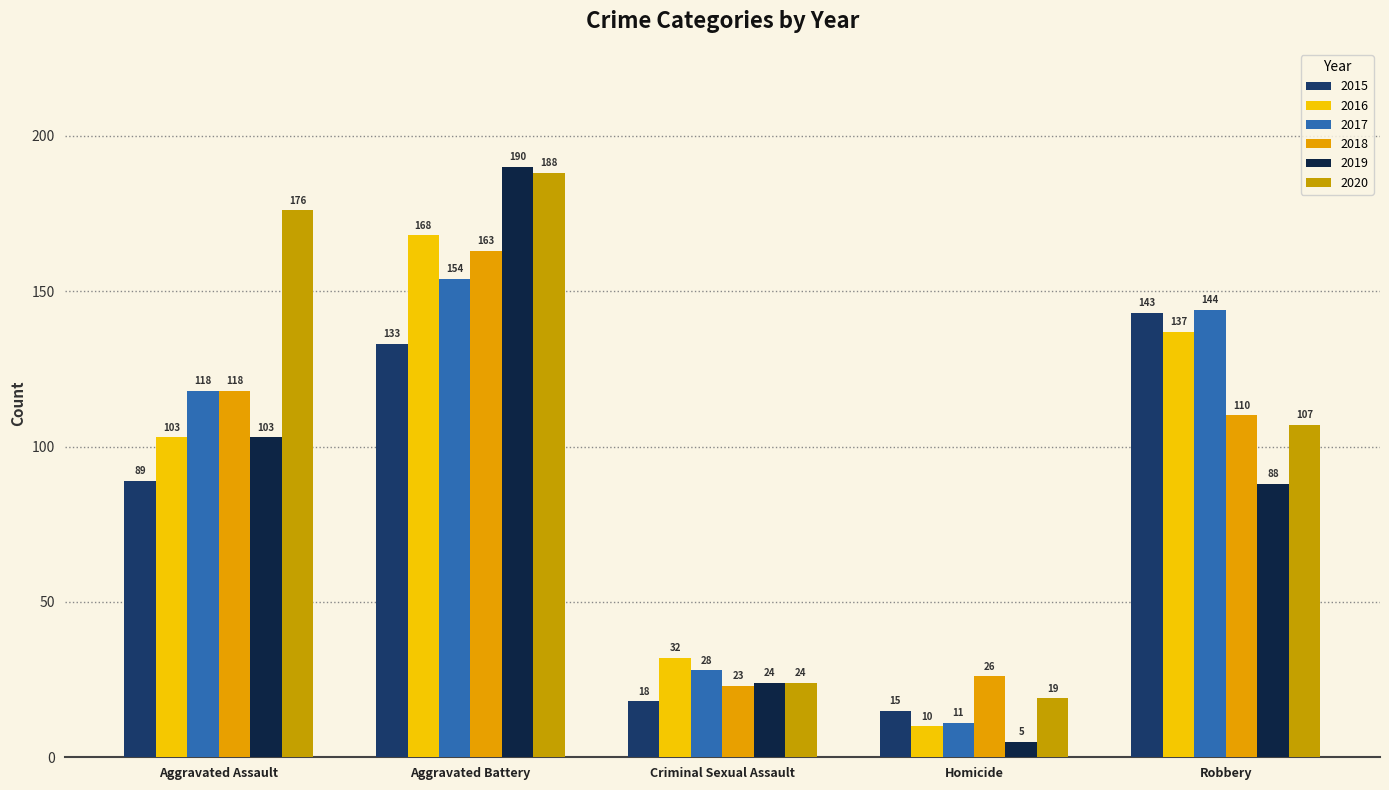

Rank the categories by 2015 value from lowest to highest.

Homicide, Criminal Sexual Assault, Aggravated Assault, Aggravated Battery, Robbery